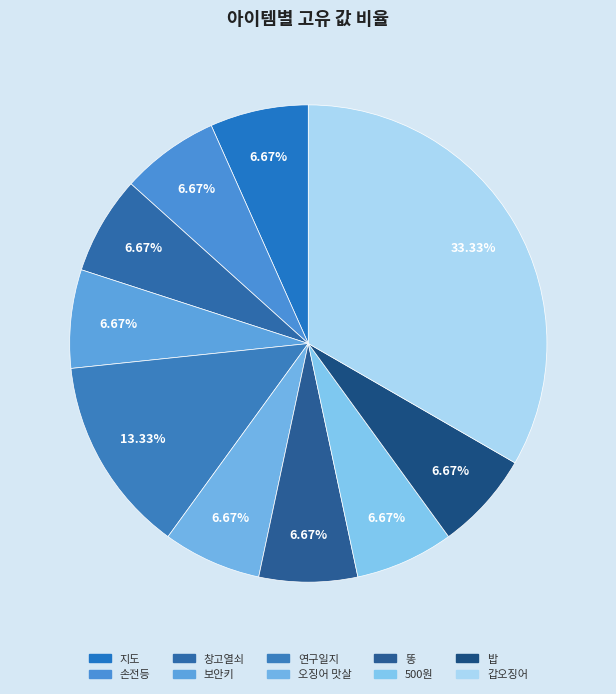

What percentage is the 갑오징어 slice, to the nearest percent?

33%